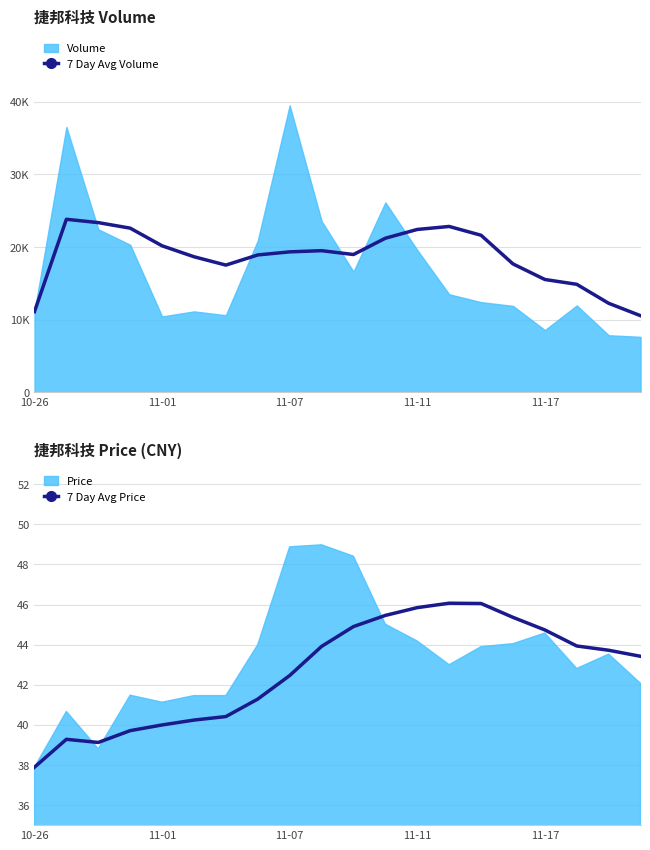

The value of 7 Day Avg Price at 11-11 is 60.9. True or false?

False